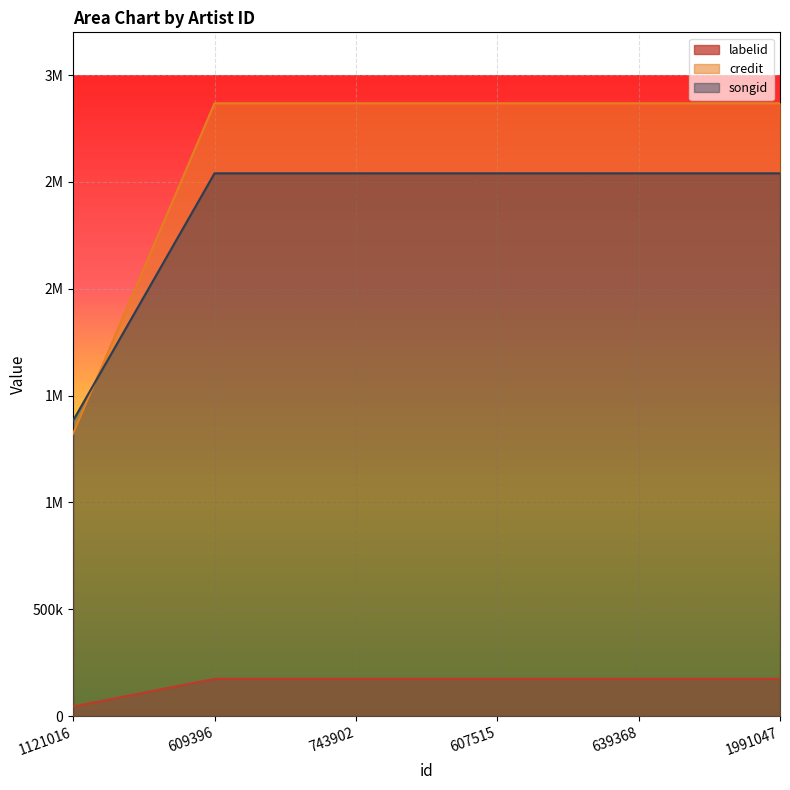

At how many categories does at least one series exceed 2536230?

5